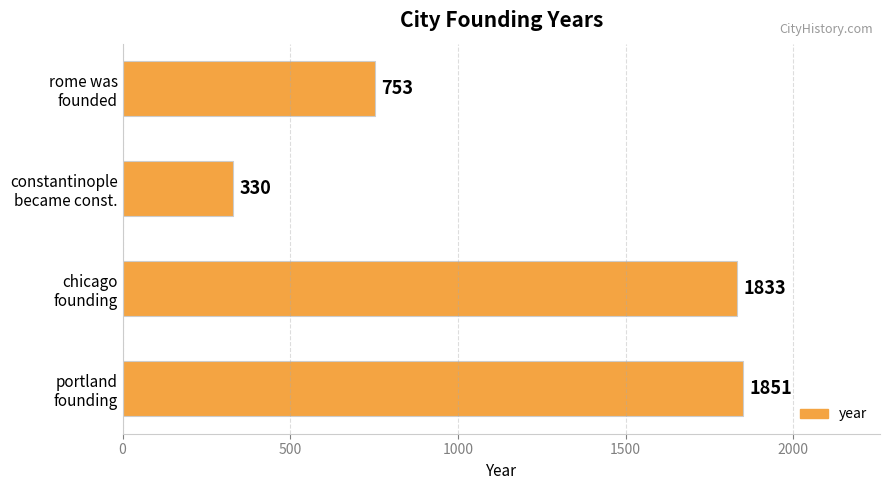

What is the sum of all values?

4767